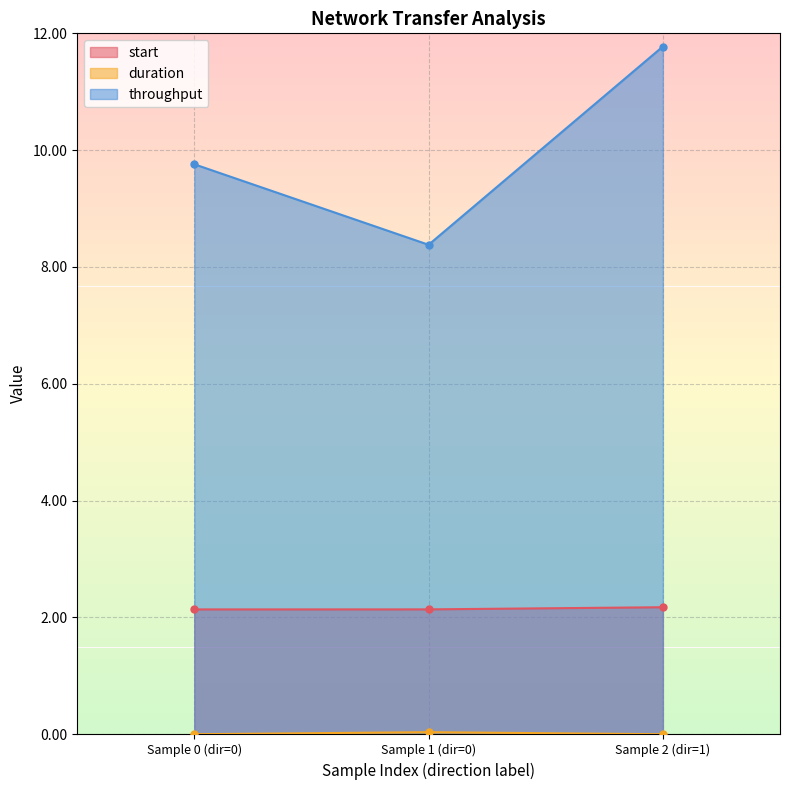

What is the sum of all start values?

6.4